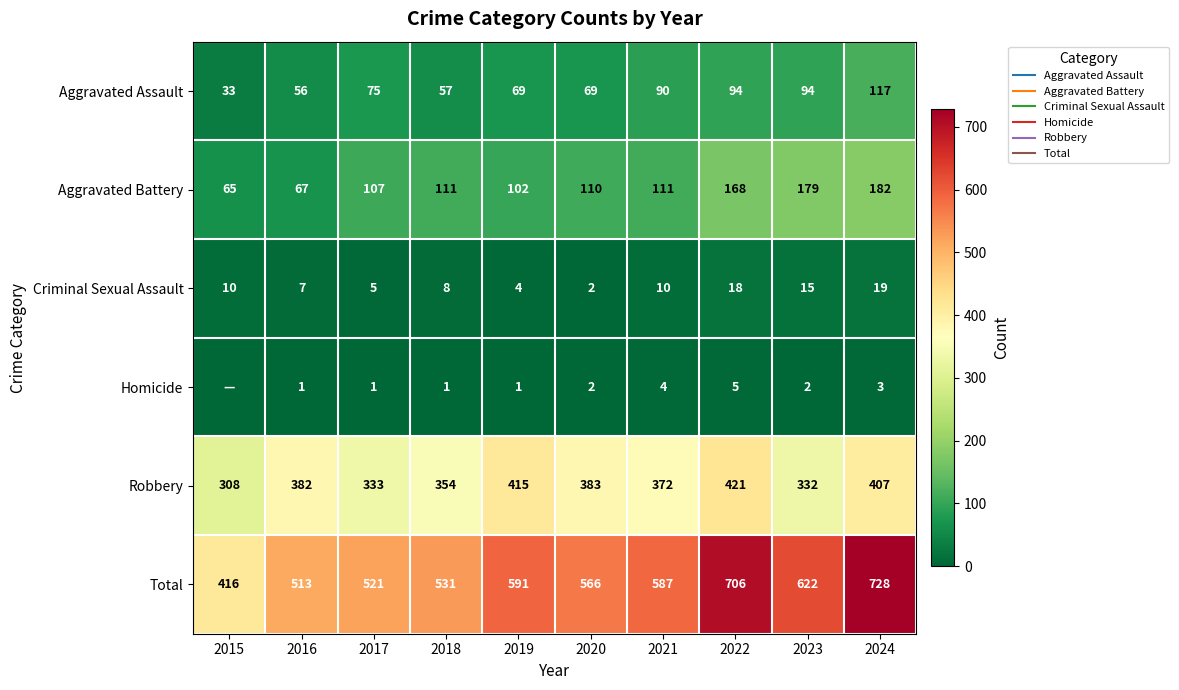

Which series has the largest total across all categories?

Total